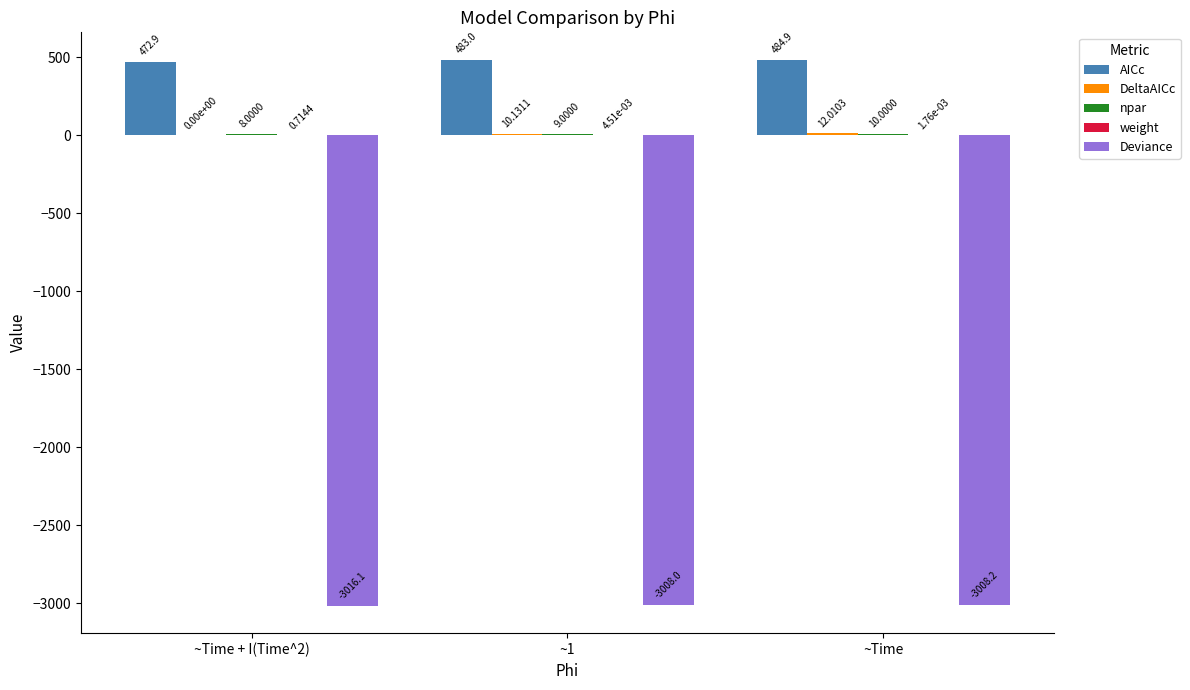

At which category is the sum across all series the highest?

~Time